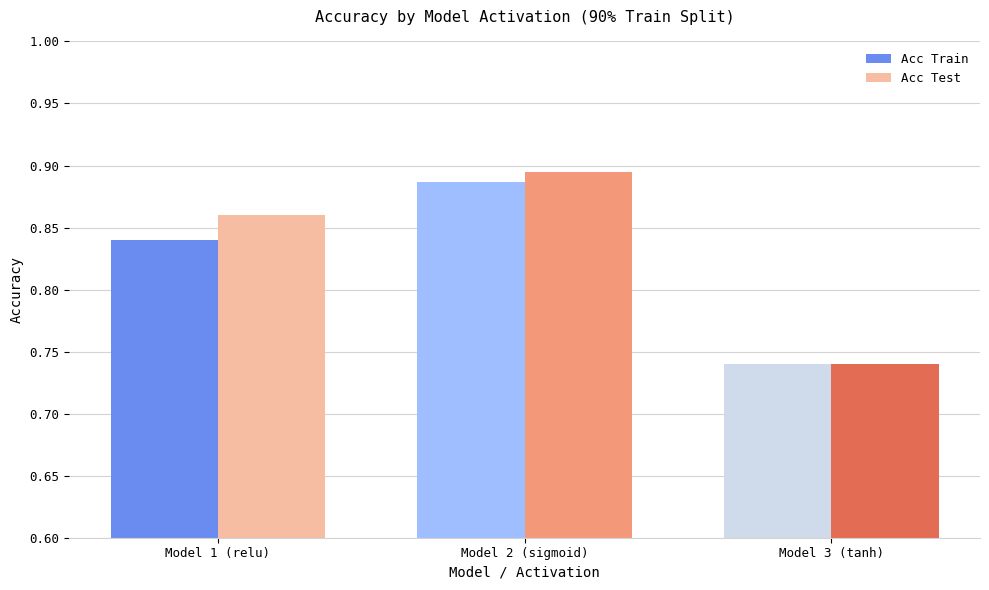

List the labels in order of Acc Test value, largest first.

Model 2 (sigmoid), Model 1 (relu), Model 3 (tanh)